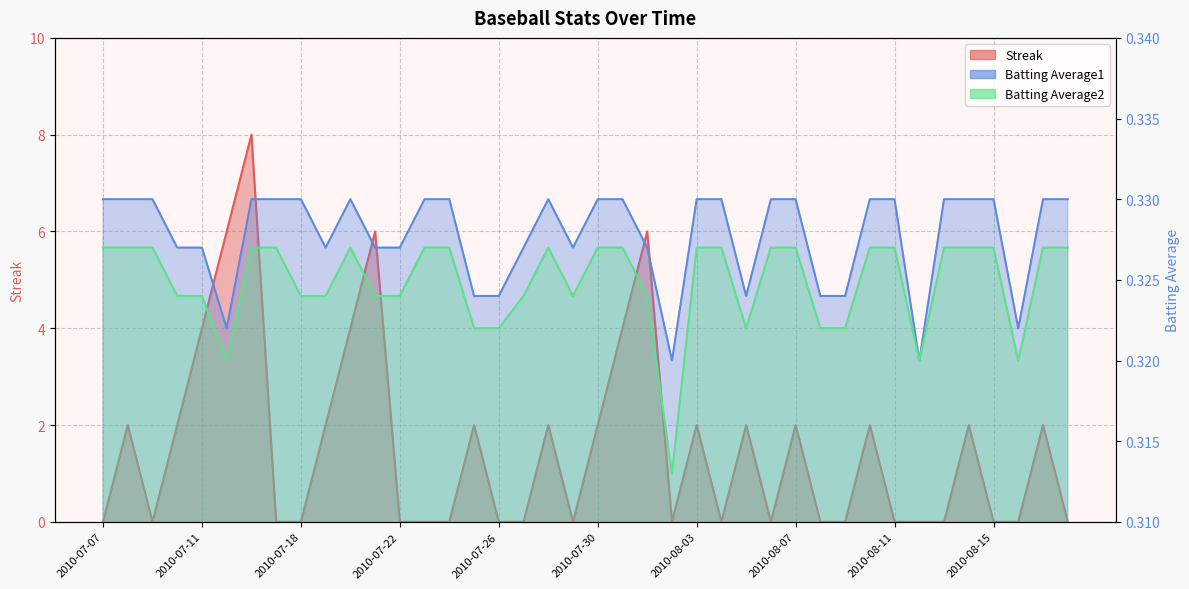

What is the label of the 19th point from the left?

2010-07-28